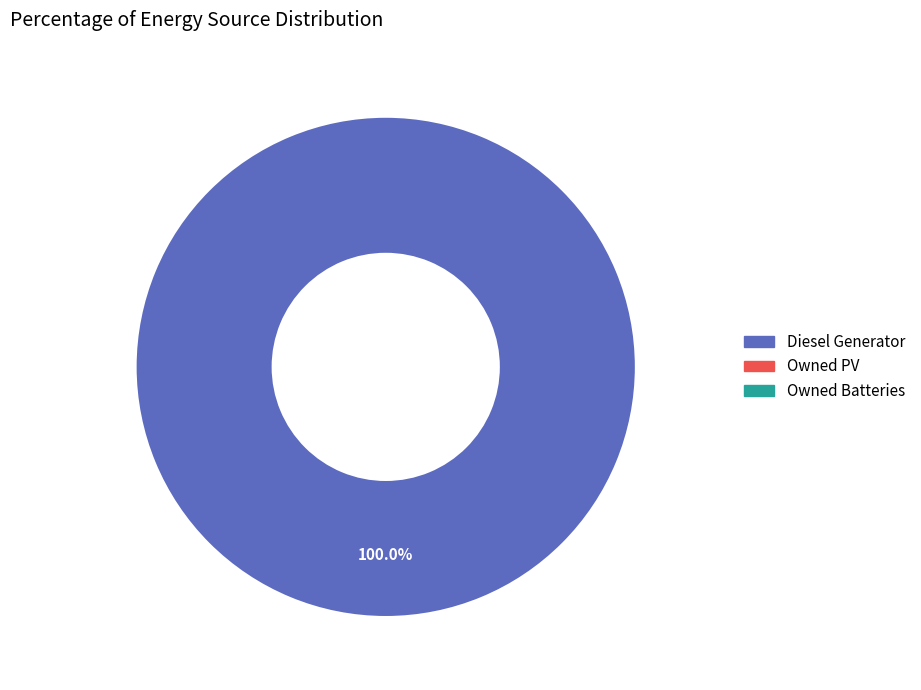

Rank the categories by value from lowest to highest.

Diesel Generator